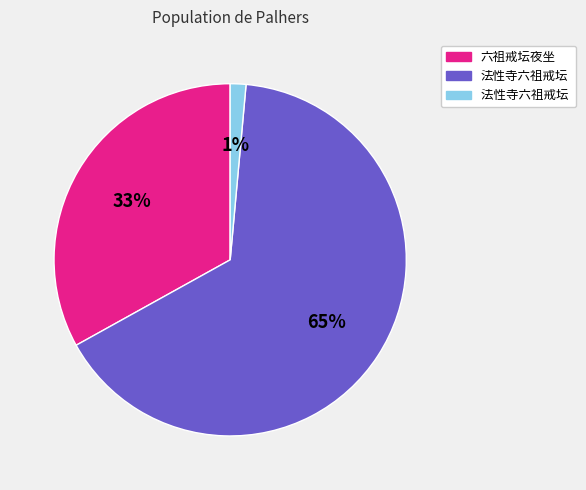

Is there a majority slice in this chart?

Yes